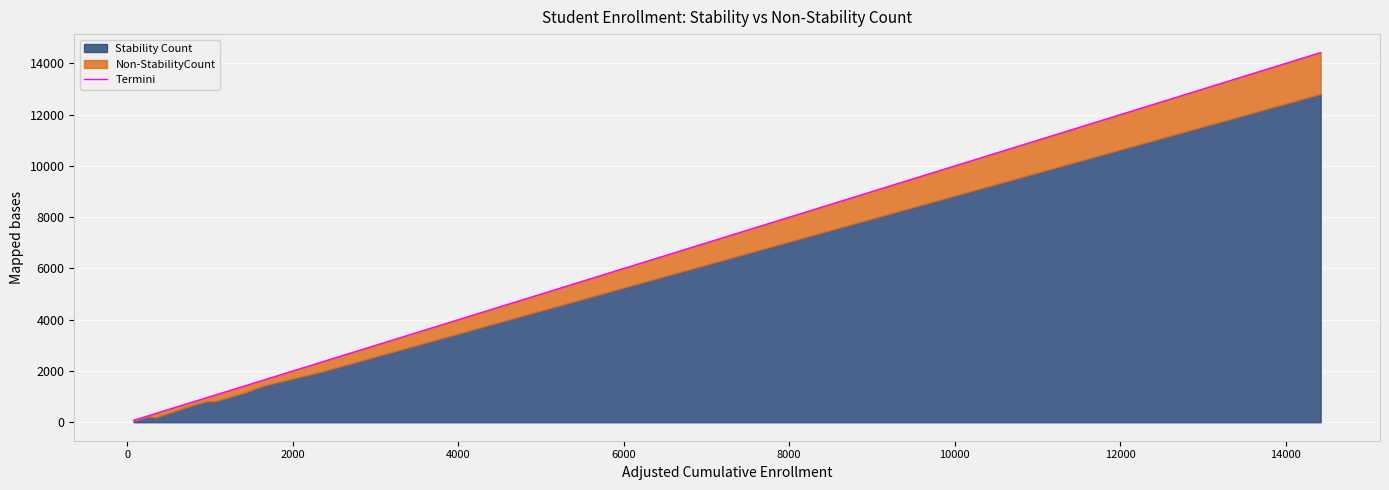

How many data points are less than 1055?

5